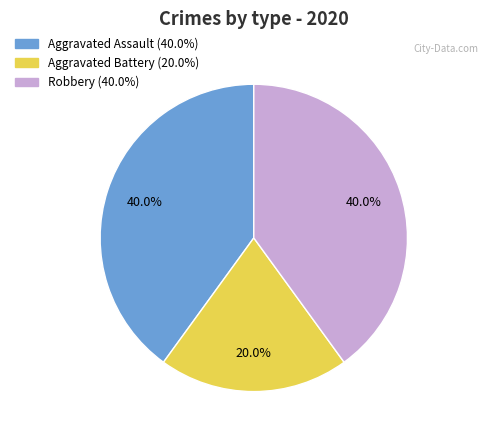

The Robbery slice represents 52% of the pie. True or false?

False